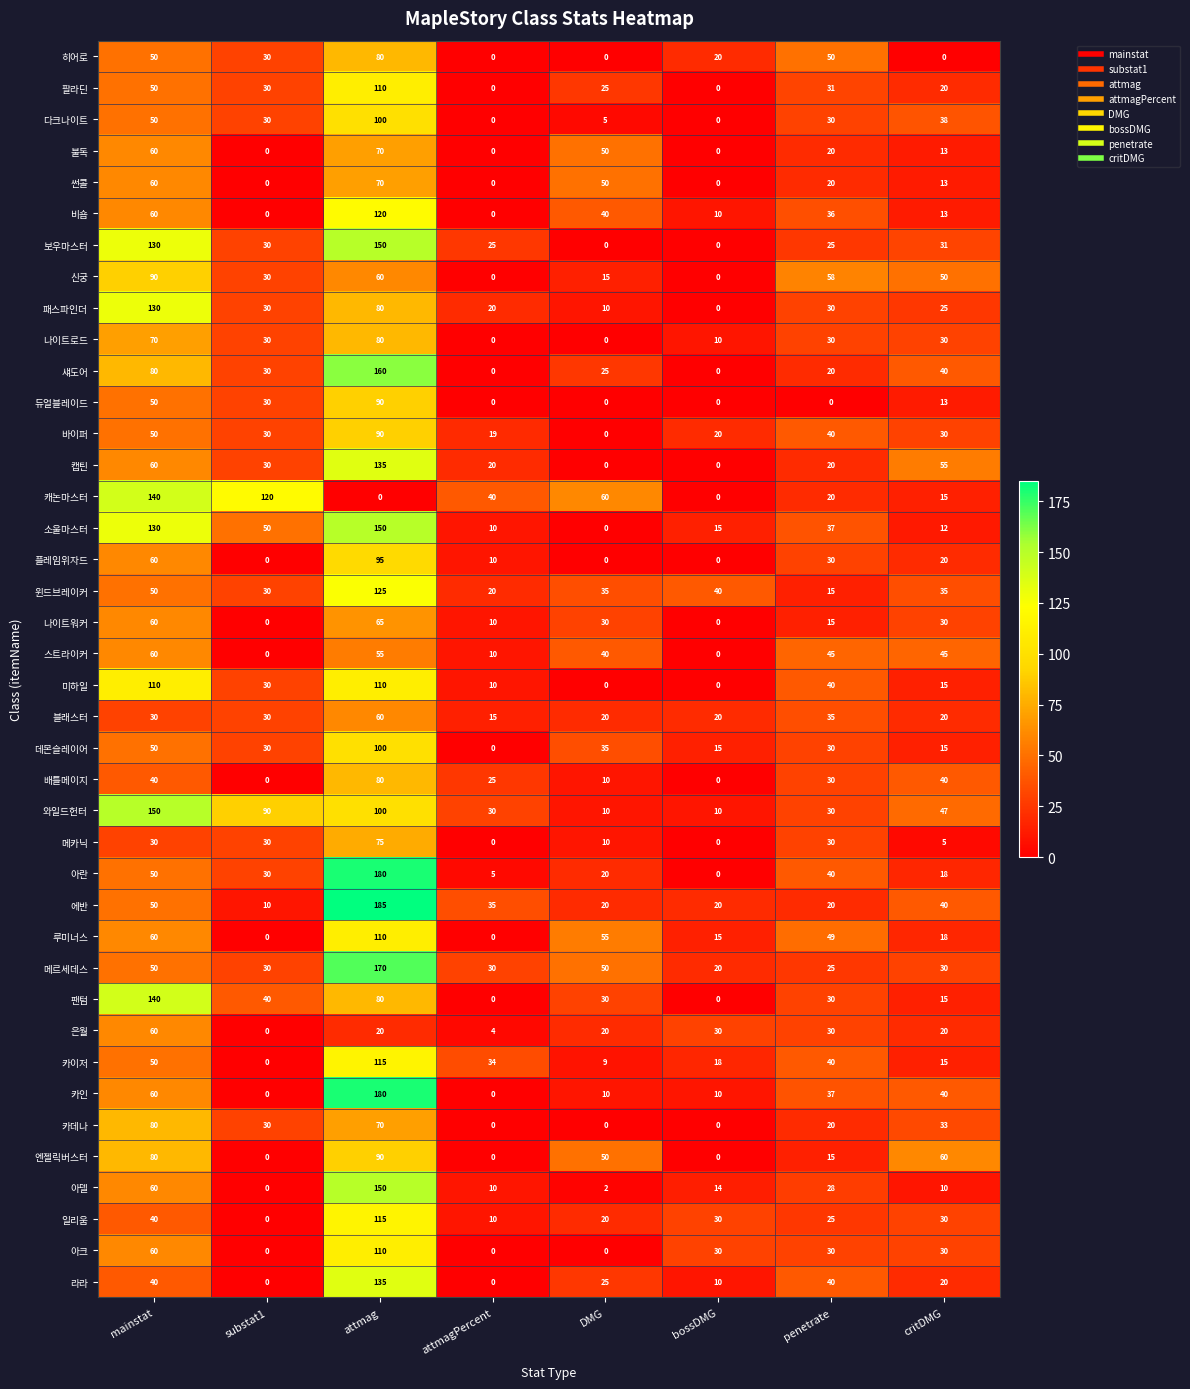

What is the approximate value of 배틀메이지 at mainstat?

40